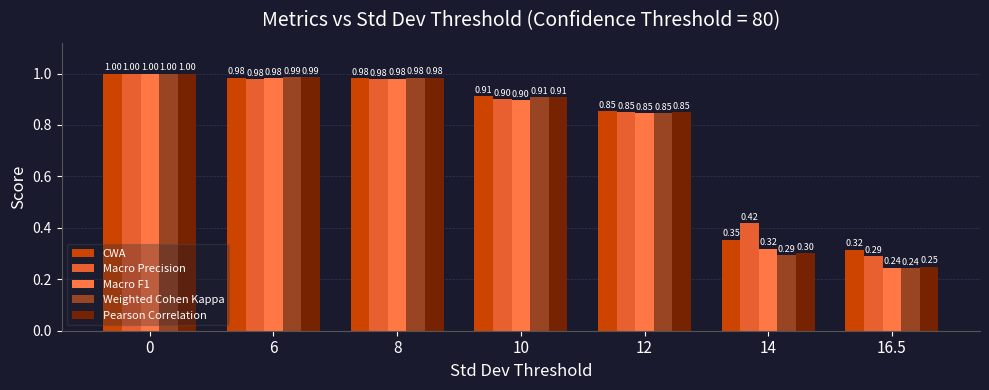

What is the difference between the CWA values at 6 and 12?

0.1